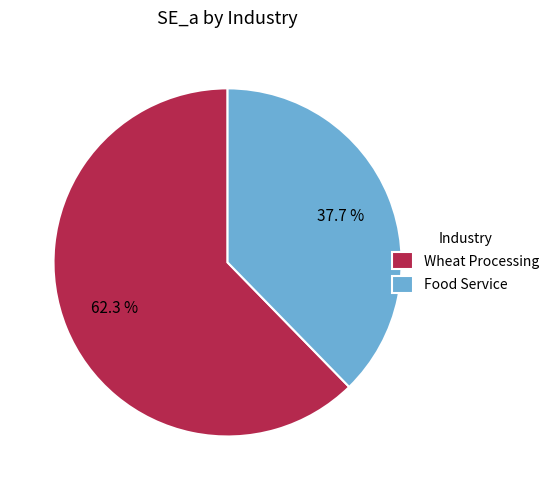

To the nearest percent, what portion does Wheat Processing represent?

62%